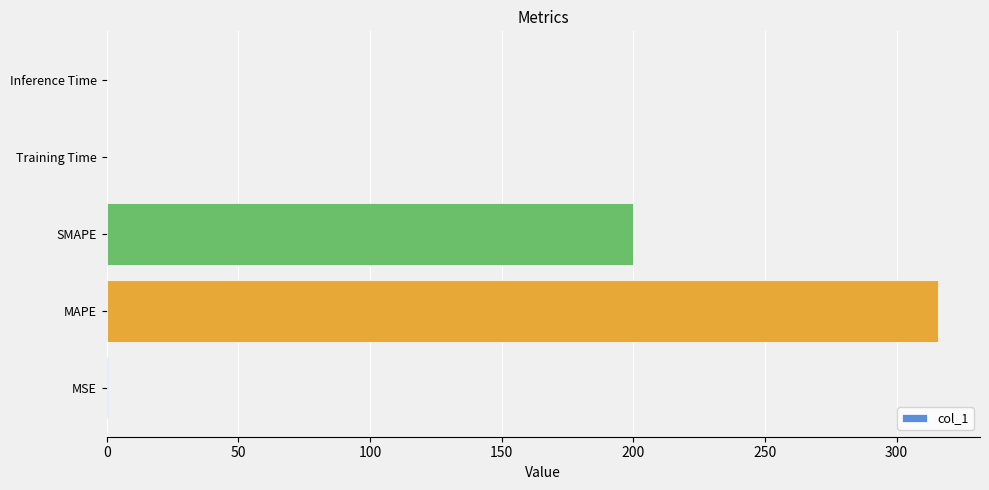

Does the chart contain stacked bars?

No